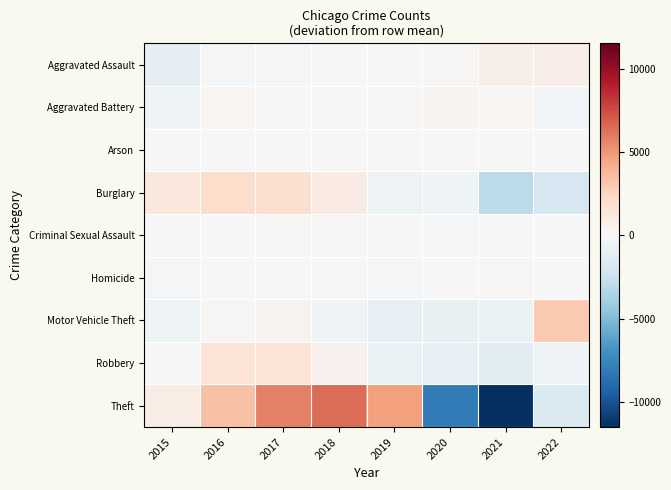

What is the difference between the highest and lowest values at 2015?

2305.5